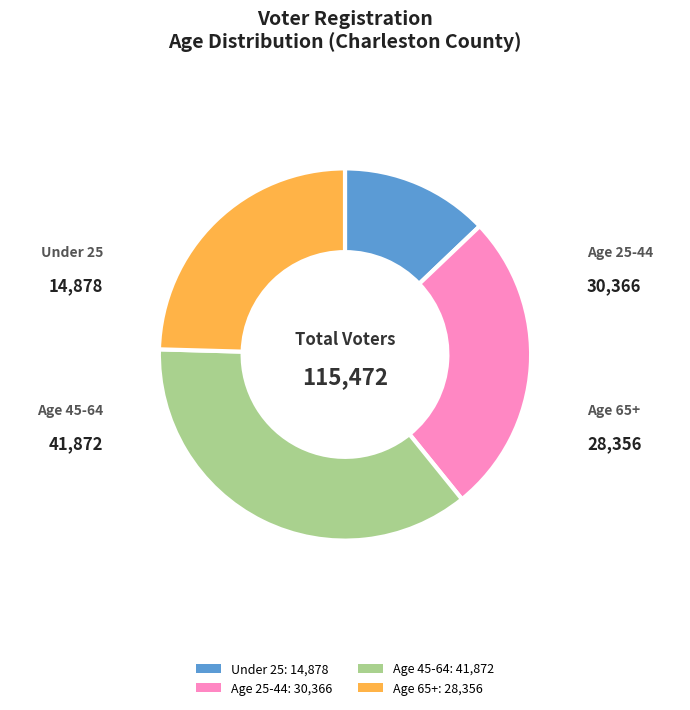

How many slices are in this pie chart?

4